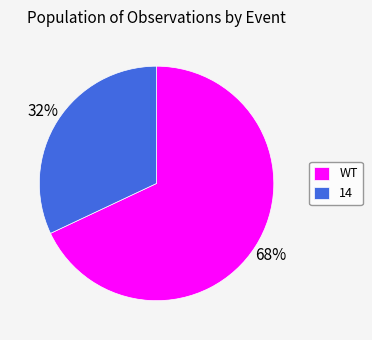

What is the largest slice in the pie chart?

WT